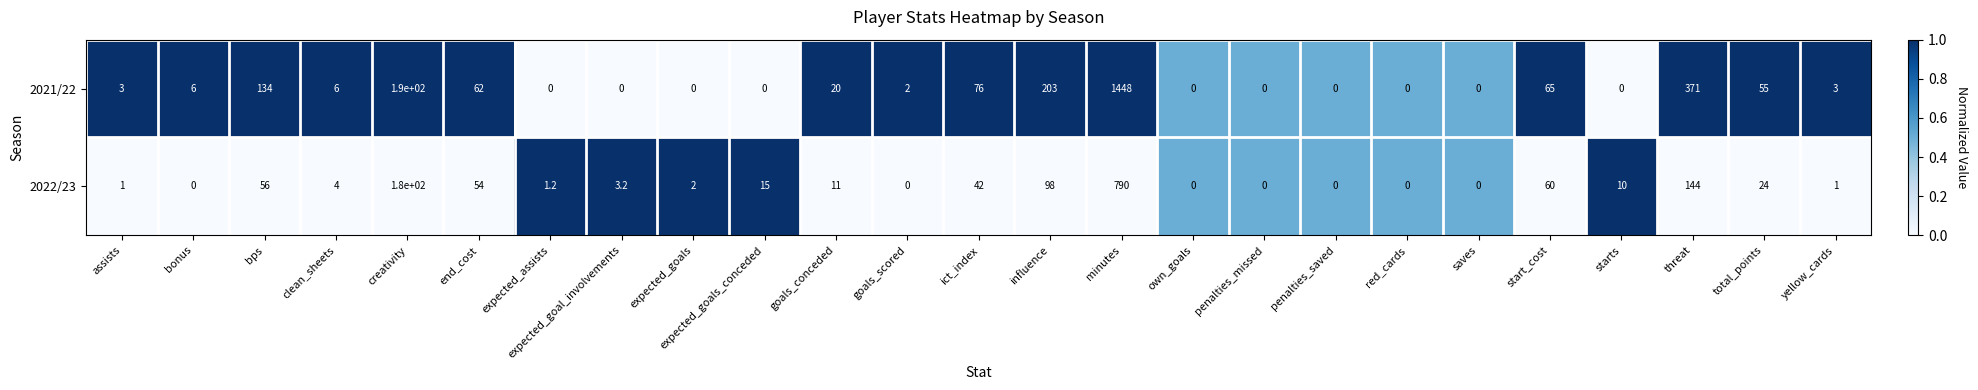

What is the spread (max minus min) of values at bonus?

6.0